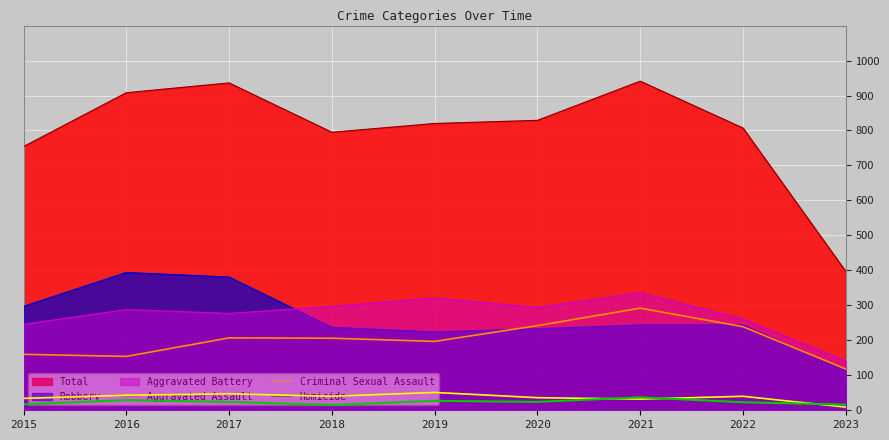

True or false: Aggravated Assault and Criminal Sexual Assault cross at least once.

False